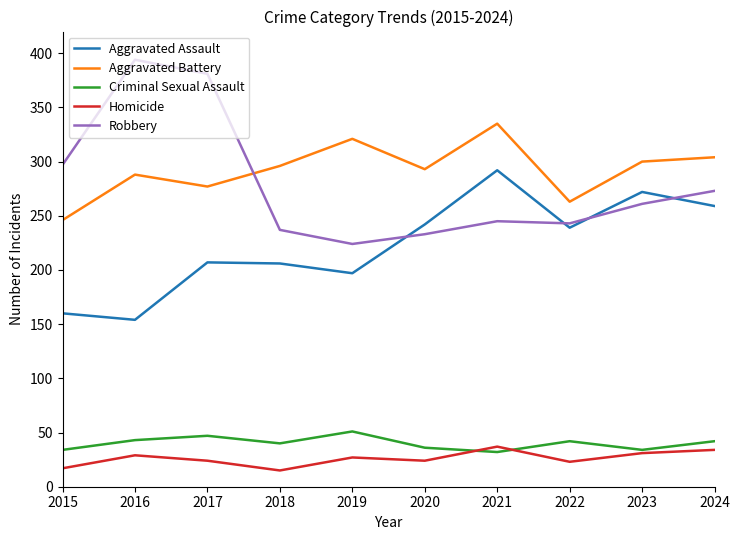

What is the maximum value for Robbery?

394